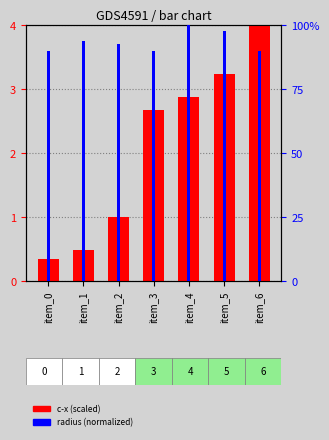

How many bars are there in total?

14